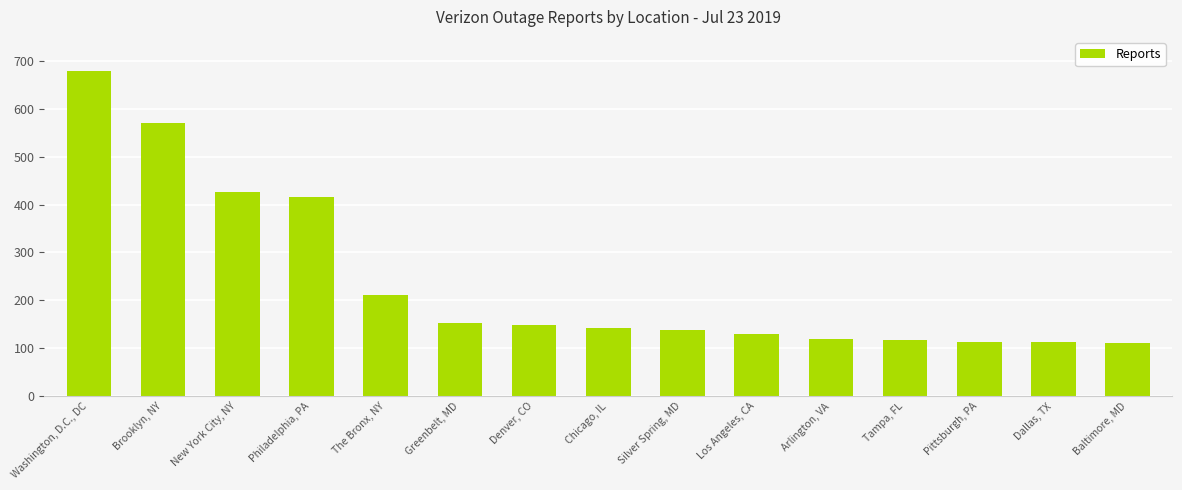

What is the label of the 3rd bar from the right?

Pittsburgh, PA